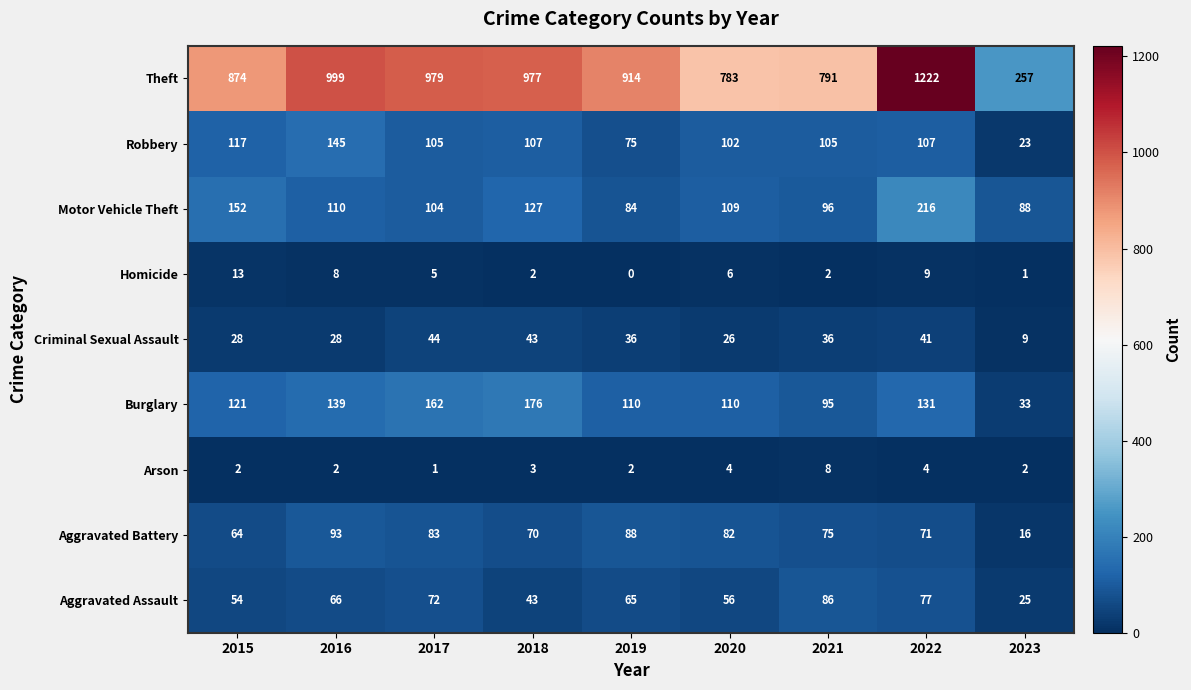

Rank the series by their maximum value, from highest to lowest.

Theft, Motor Vehicle Theft, Burglary, Robbery, Aggravated Battery, Aggravated Assault, Criminal Sexual Assault, Homicide, Arson